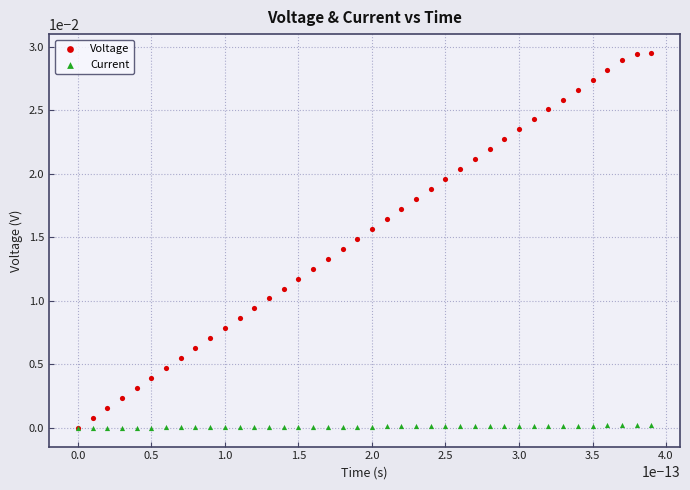

What are all the series names shown in the legend?

Voltage, Current